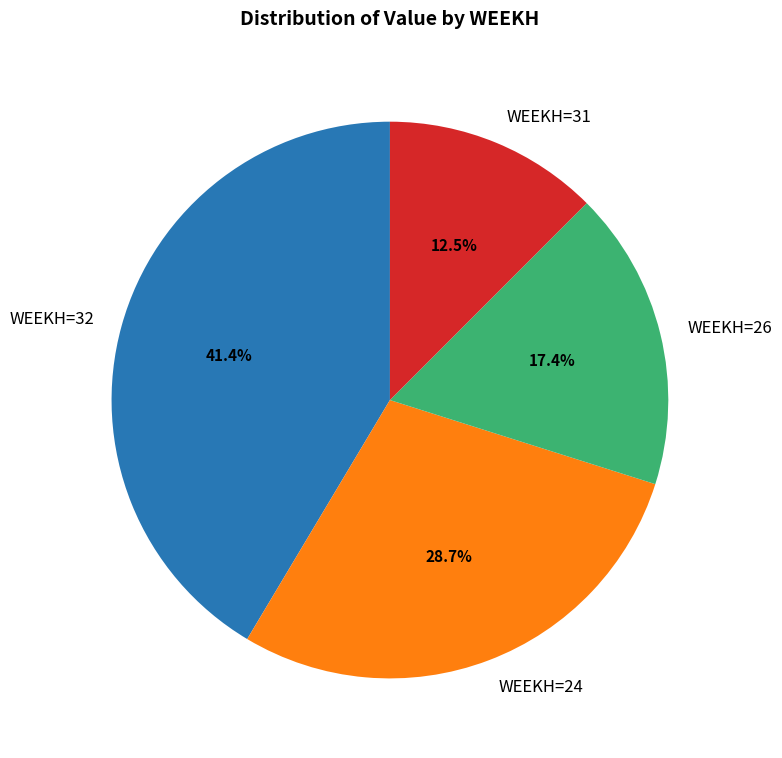

To the nearest percent, what is the average slice percentage?

25%